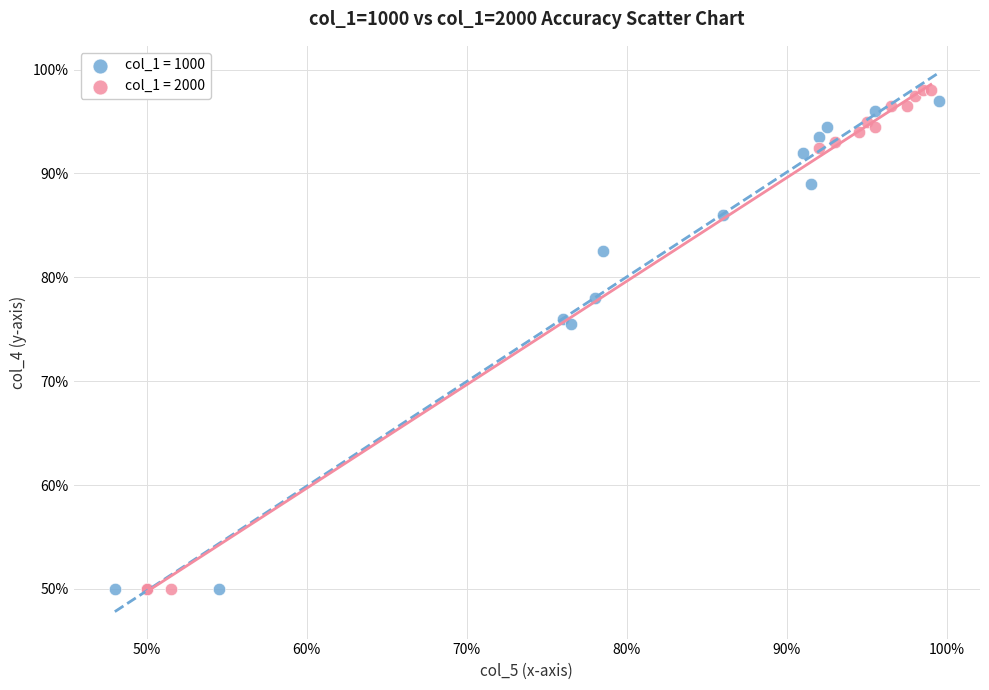

What are all the series names shown in the legend?

col_1 = 1000, col_1 = 2000